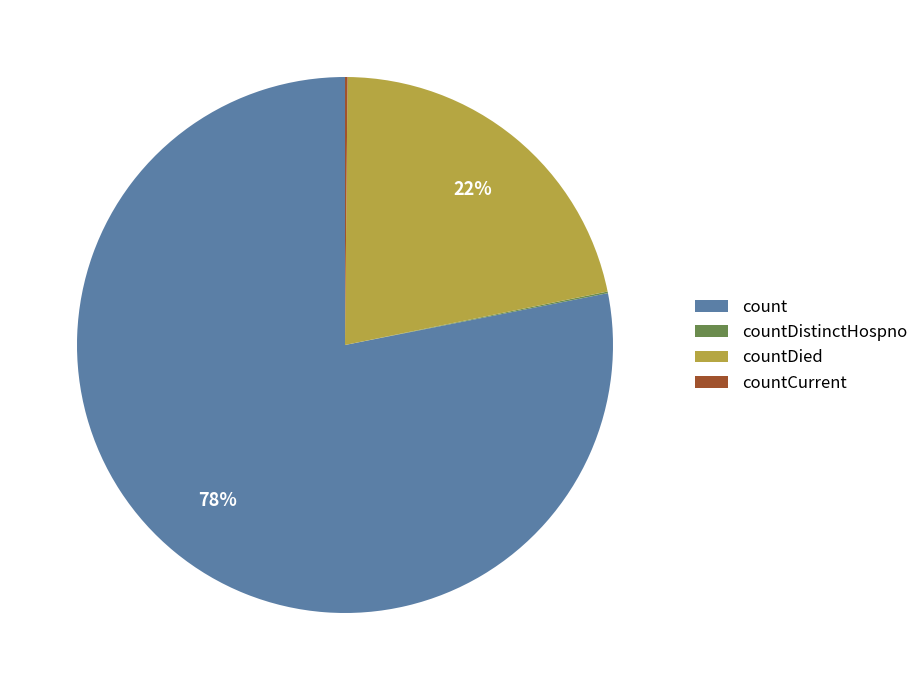

Which slice is the largest?

count